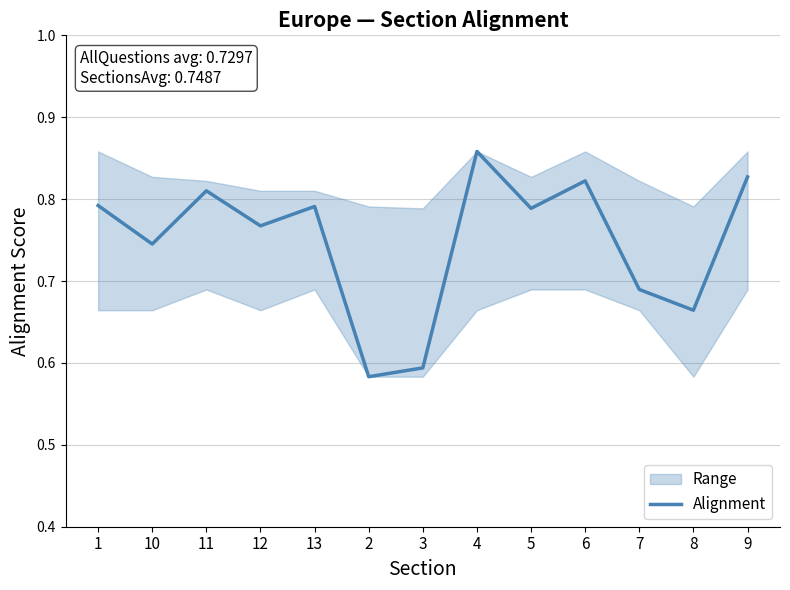

List the labels in order of value, largest first.

4, 9, 6, 11, 1, 13, 5, 12, 10, 7, 8, 3, 2